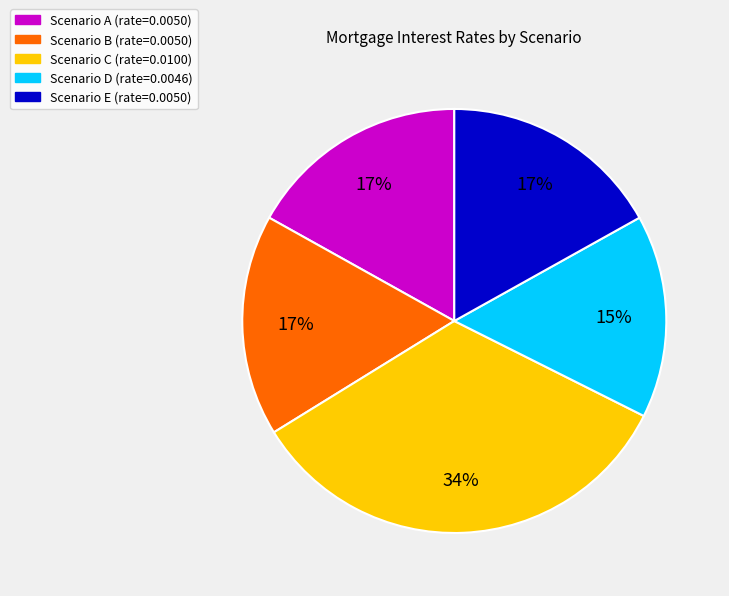

Is there a majority slice in this chart?

No